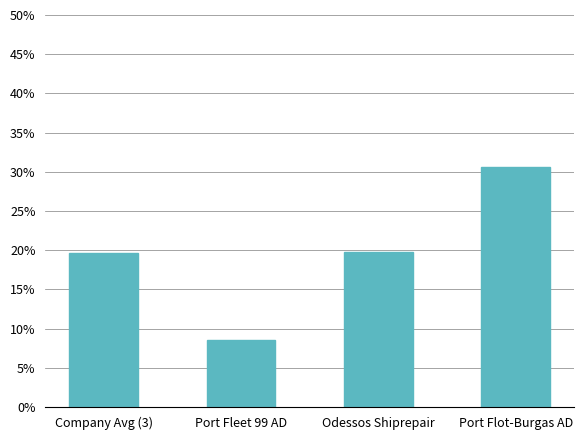

What is the average value?

0.2